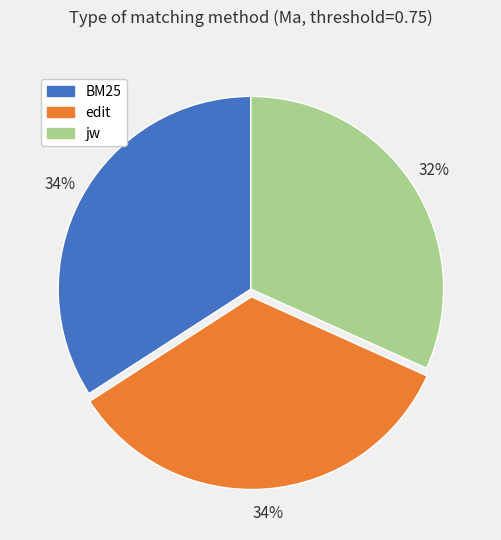

How many slices are in this pie chart?

3